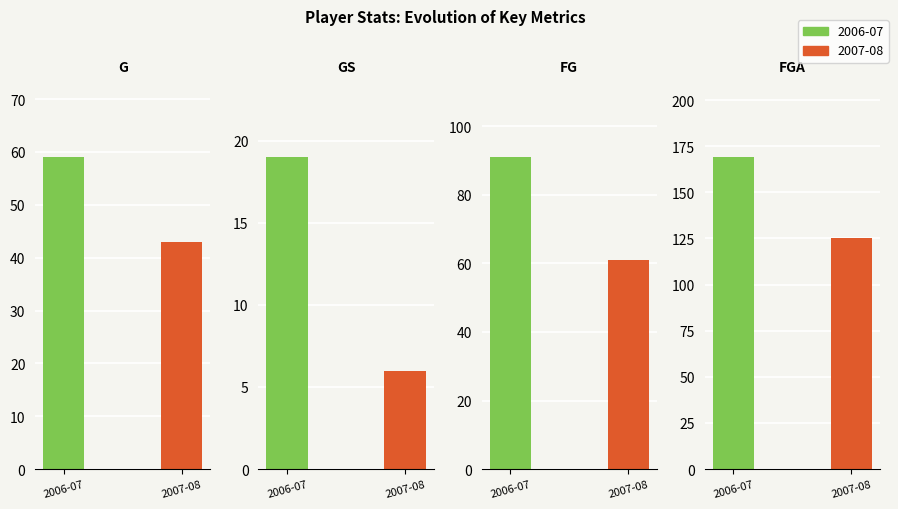

Which has a higher value, 2007-08 or 2006-07?

2006-07